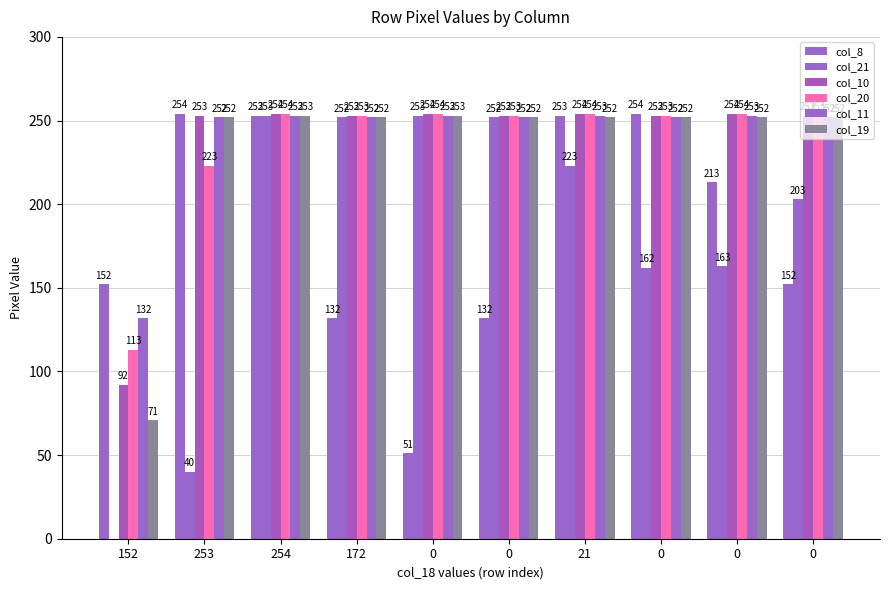

Does the chart contain stacked bars?

No